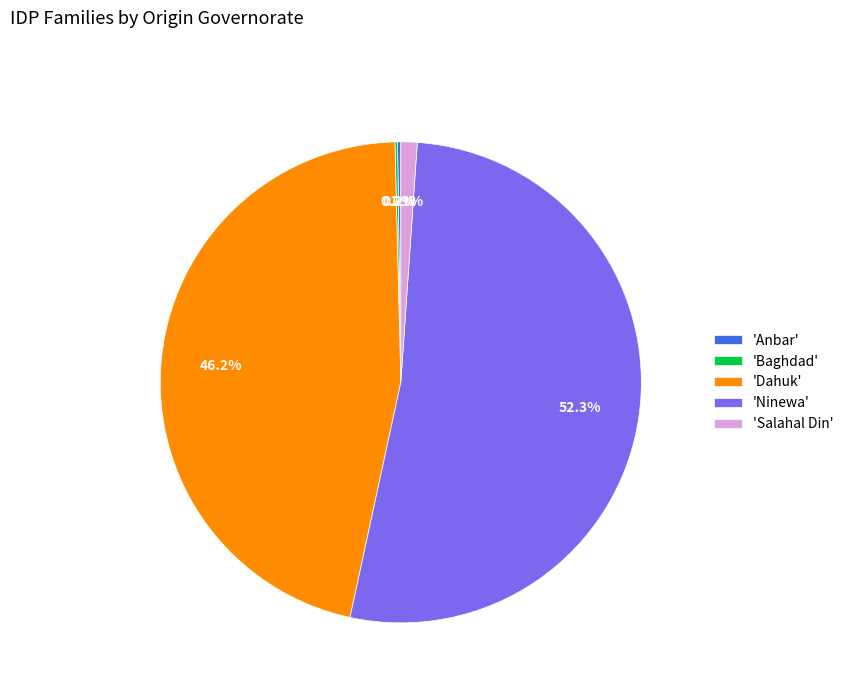

Do 'Ninewa' and 'Salahal Din' together represent more than half of the pie?

Yes